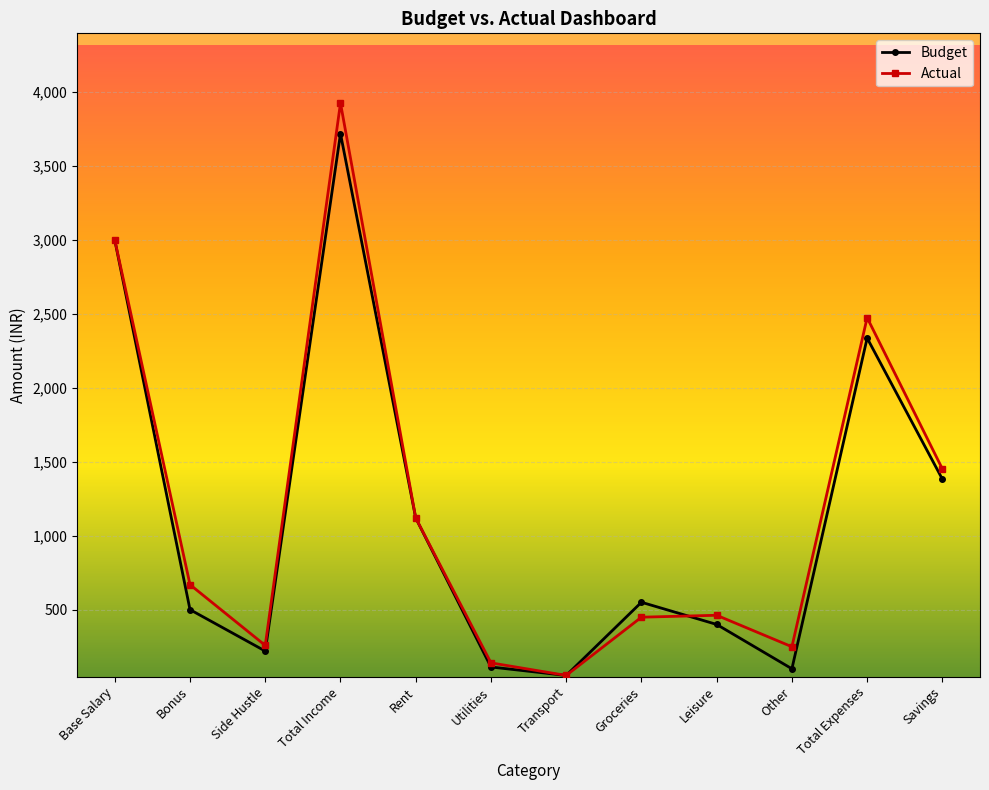

At which category does Actual reach its first local valley?

Side Hustle